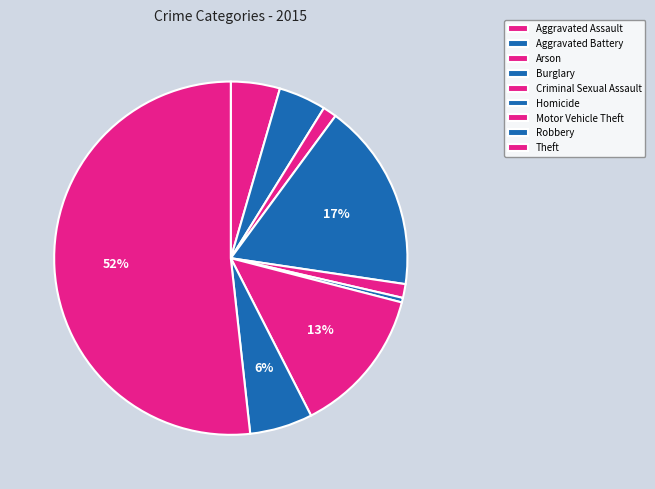

Does Theft represent more than half of the total?

Yes